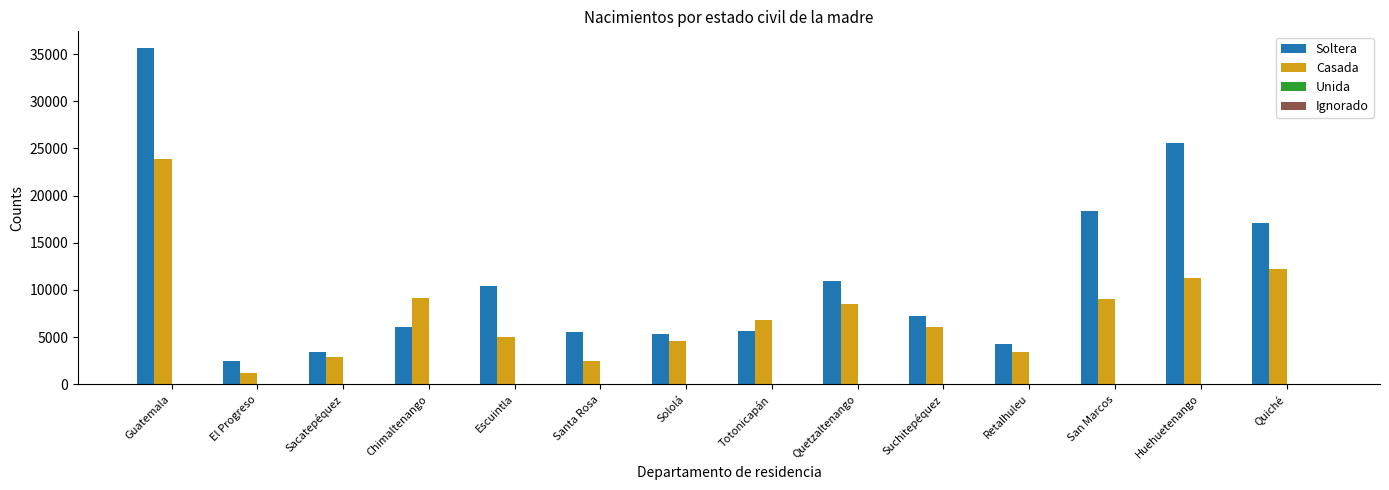

Between Escuintla and Quiché, which series saw the biggest shift?

Casada